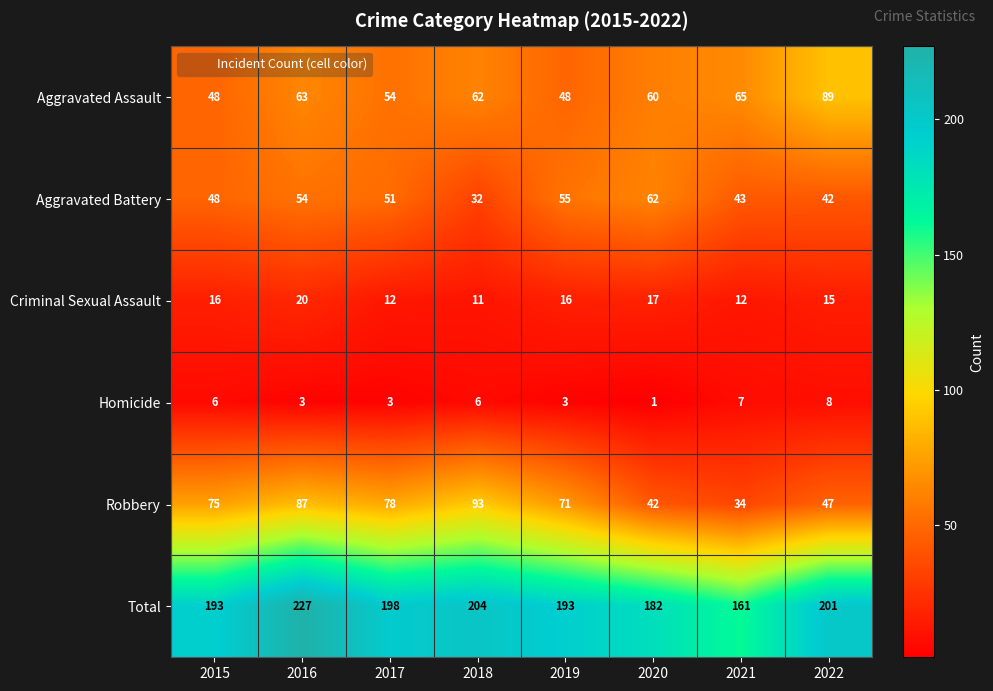

Which series has the largest range (max minus min)?

Total